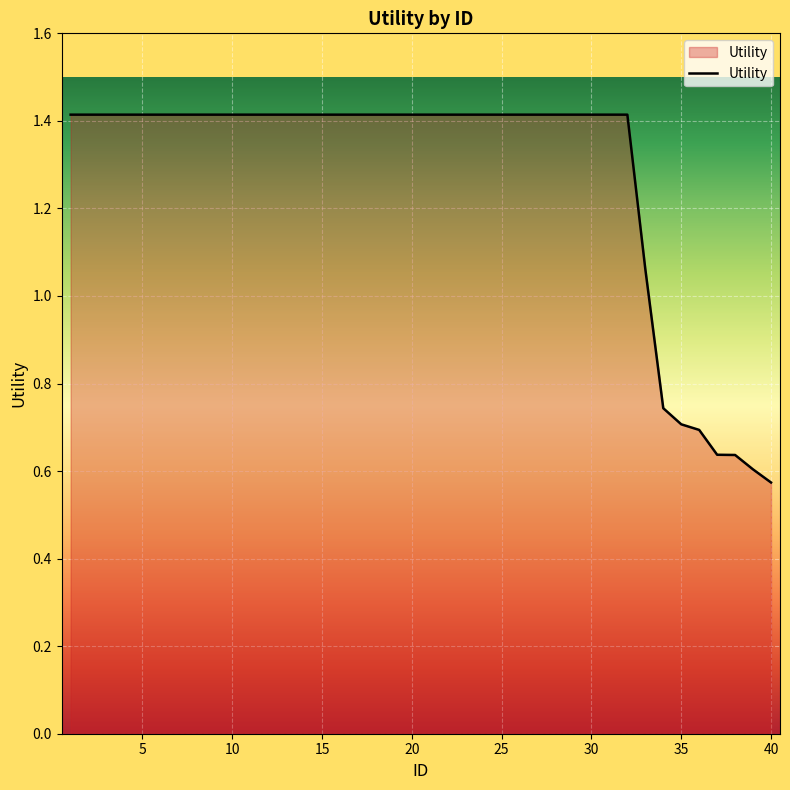

Does the chart have visible grid lines?

Yes